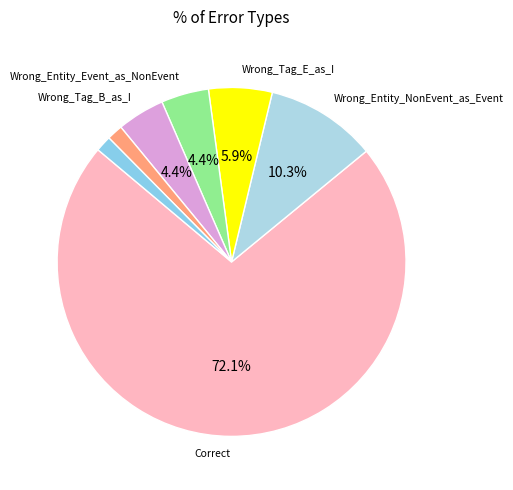

To the nearest percent, what is the difference between the largest and smallest slice percentages?

71%